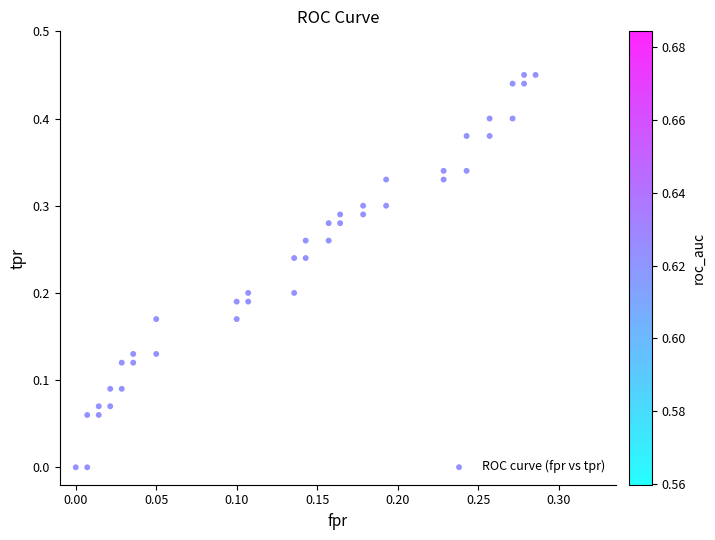

How many data points are displayed?

40